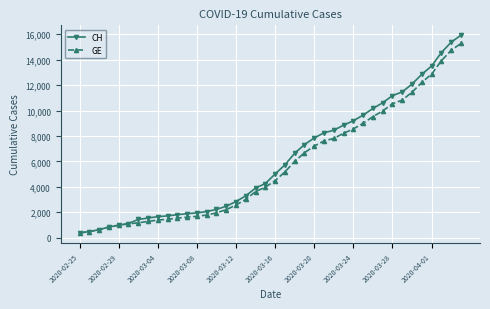

Which series has the widest spread of values?

CH